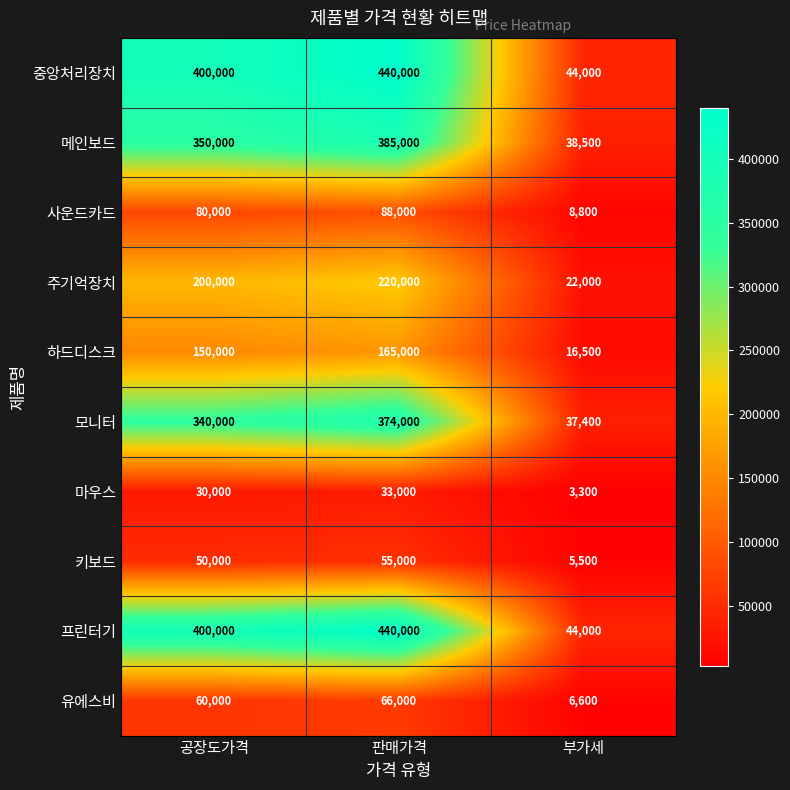

Count the number of data series in this chart.

10